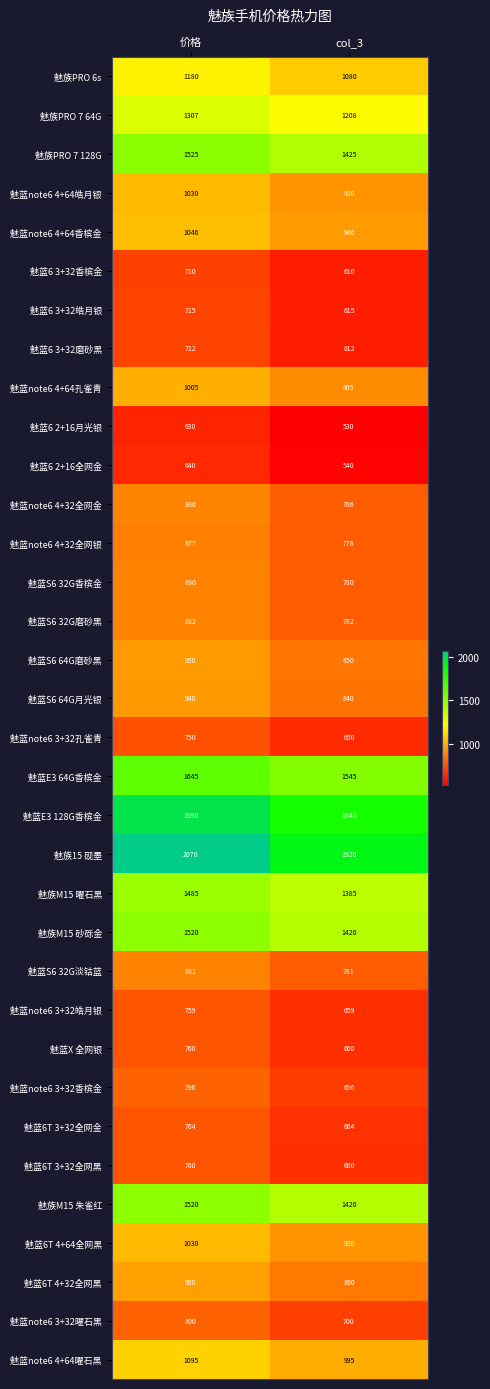

What is the spread (max minus min) of values at col_3?

1390